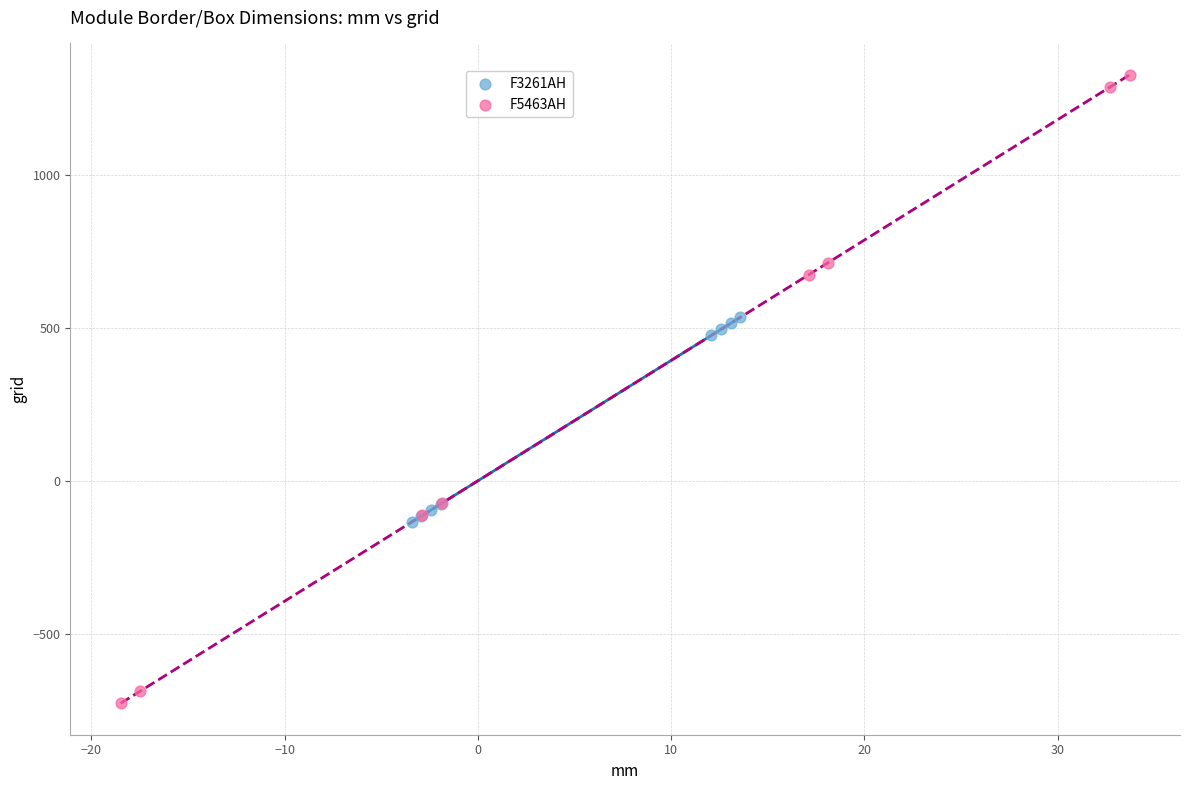

Which series has the largest Y range (max minus min)?

F5463AH